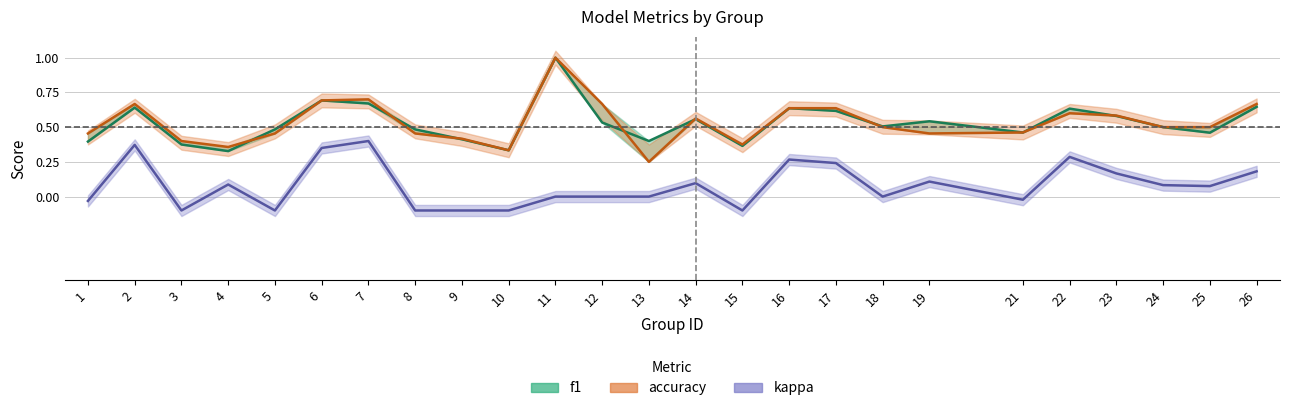

What is the sum of the f1 values at 6 and 23?

1.3